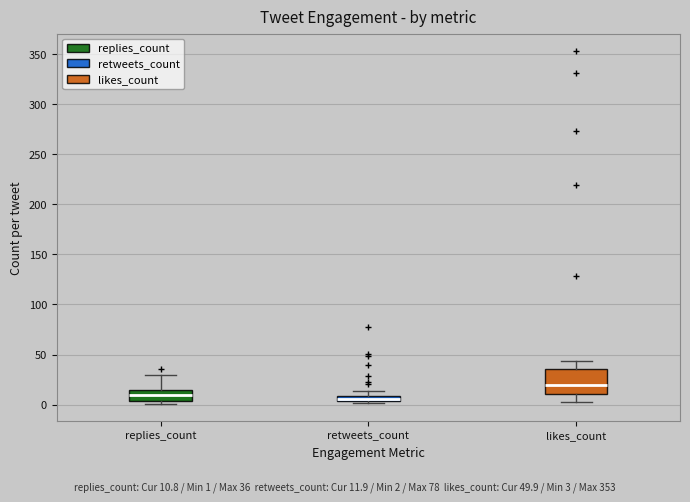

Which box is the tallest, from its lower edge to its upper edge?

likes_count